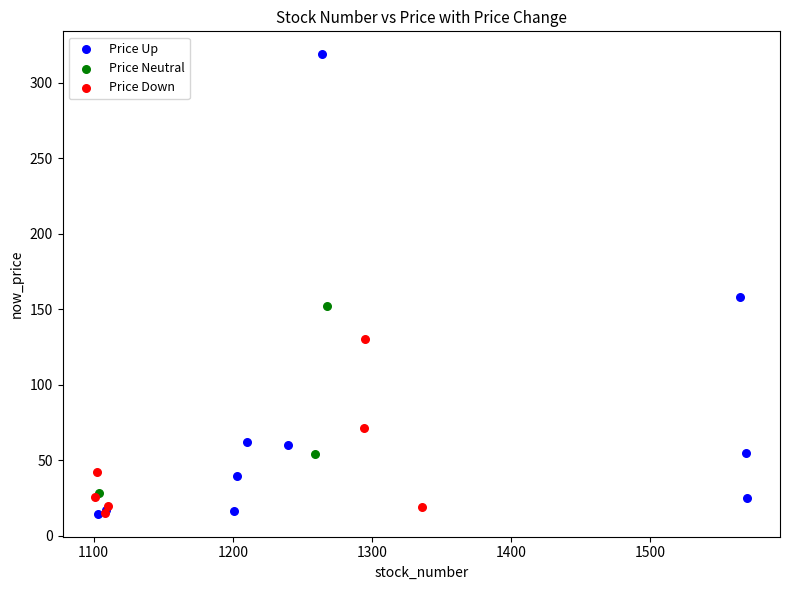

Which series has the widest spread of Y values?

Price Up